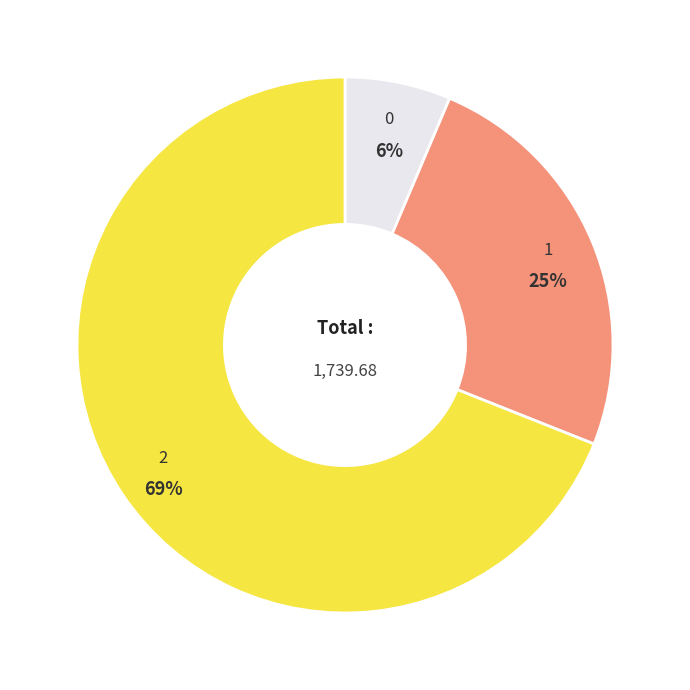

To the nearest percent, what is the average slice percentage?

33%